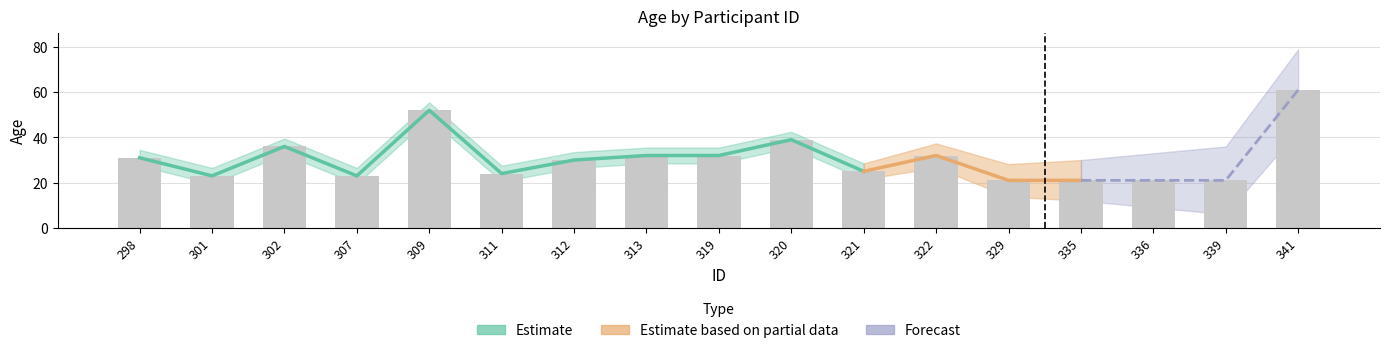

What is the value of the 9th bar from the left?

32